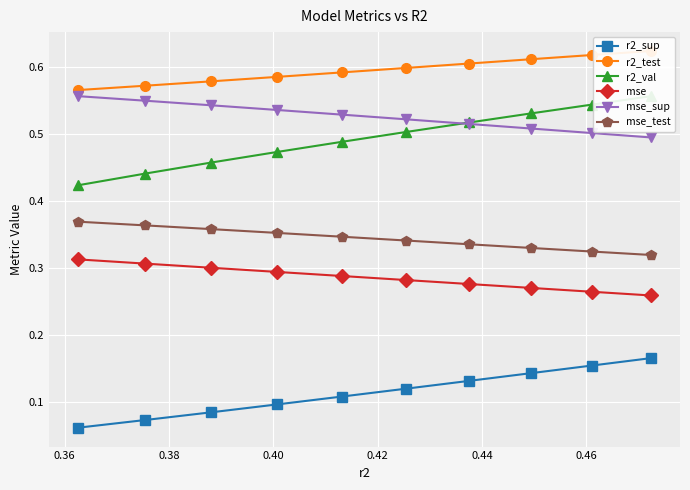

How many r2_sup values are between 0 and 1?

10